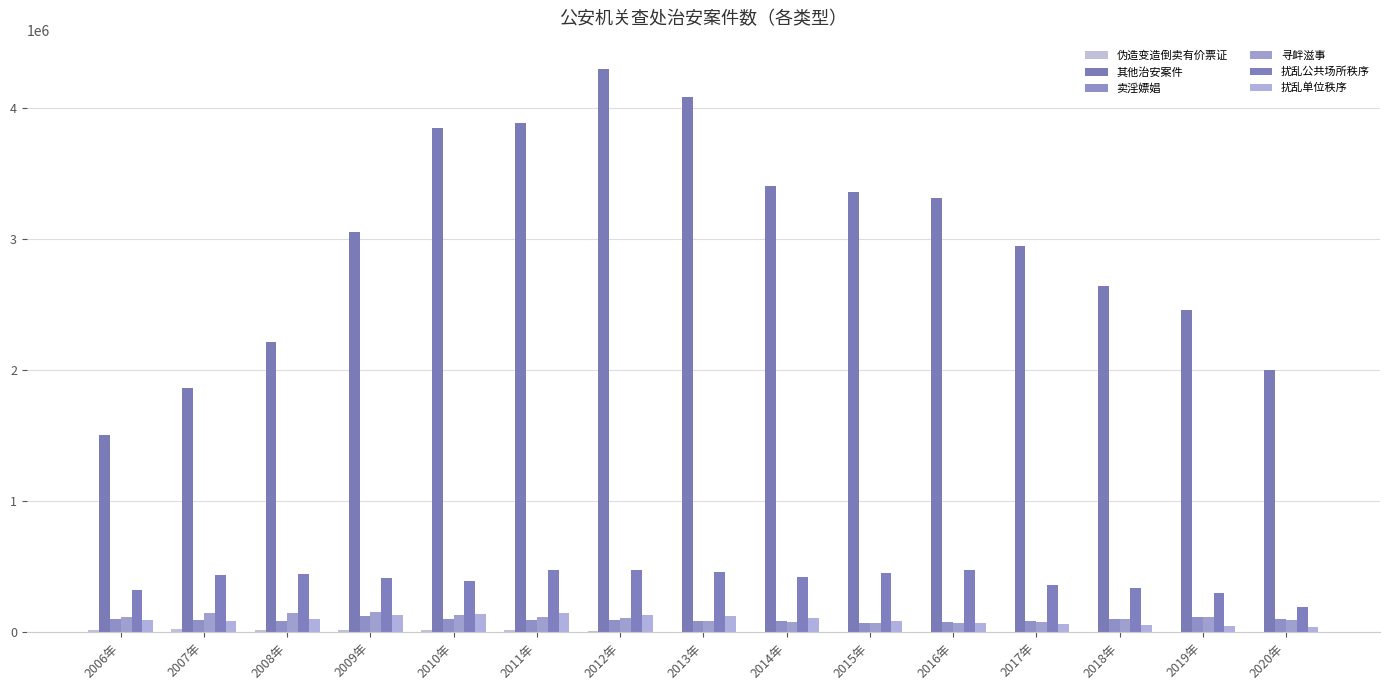

Reading left to right, list all the values displayed in this chart.

伪造变造倒卖有价票证: 16559	23682	20231	20008	16043	18411	12678	7050	6199	5853	3977	5212	5160	5068	2869
其他治安案件: 1509622	1869367	2217667	3055496	3847468	3887661	4302596	4084254	3408699	3358869	3315831	2952880	2647725	2460490	2002835
卖淫嫖娼: 104474	94687	86590	125175	102407	95294	94306	83891	85887	74853	80971	85899	102202	114648	101737
寻衅滋事: 115462	145290	148867	157360	136670	117617	109609	85183	76830	70498	72435	80458	100940	121390	96540
扰乱公共场所秩序: 327195	440835	448294	415766	389983	477873	475931	460004	423001	453334	479700	359352	338081	297600	193246
扰乱单位秩序: 97400	88089	101028	133091	144340	149787	136616	128897	108458	91118	75893	65150	56183	50874	42504